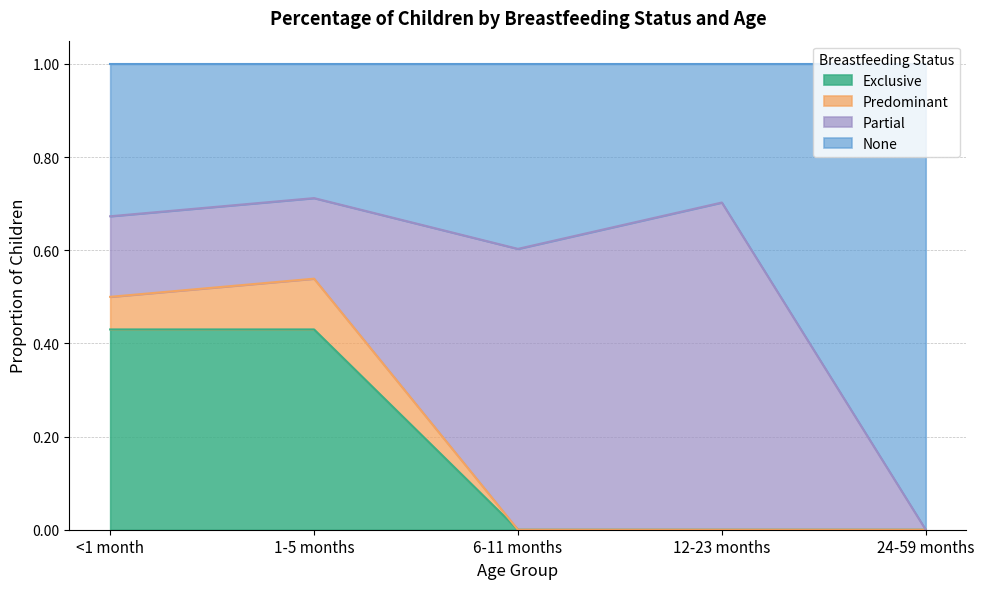

What is the total value across all series at 12-23 months?

1.0